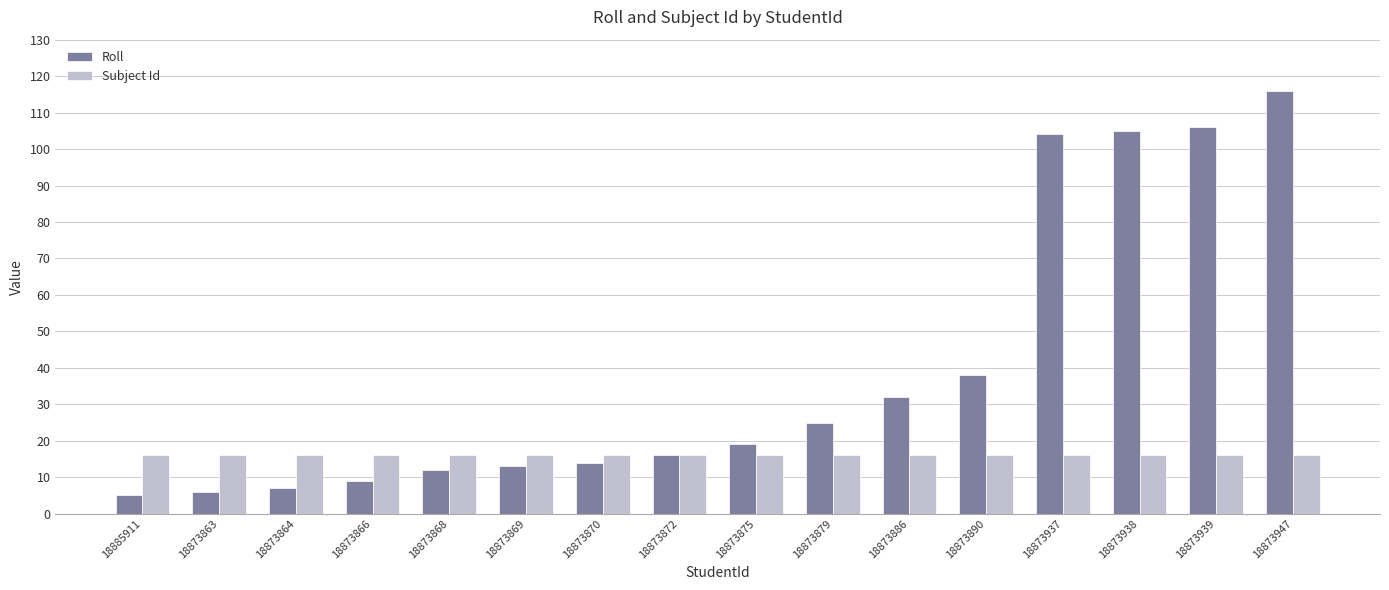

What is the label of the 2nd bar from the left?

18873863